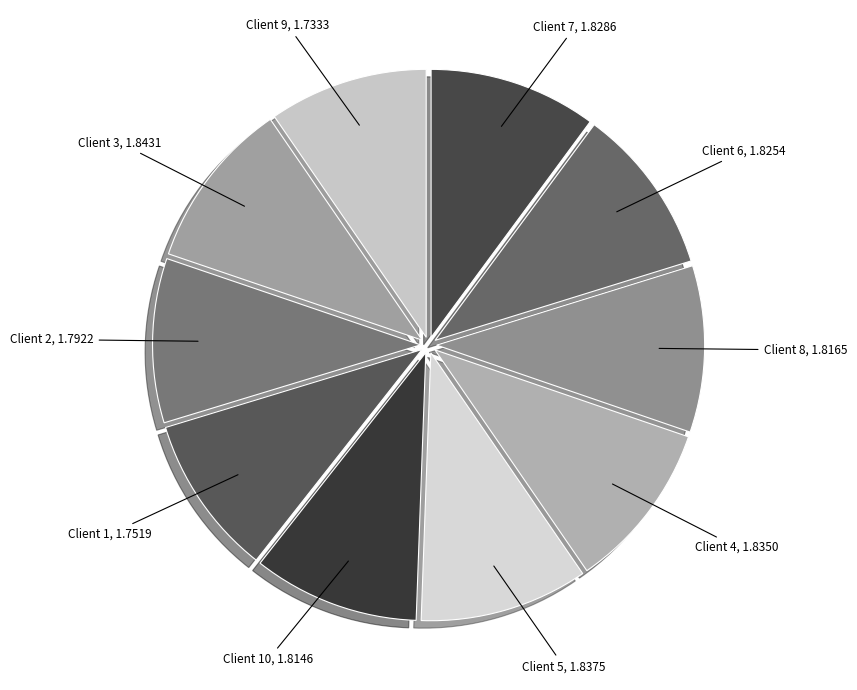

Do Client 7 and Client 6 together represent more than half of the pie?

No